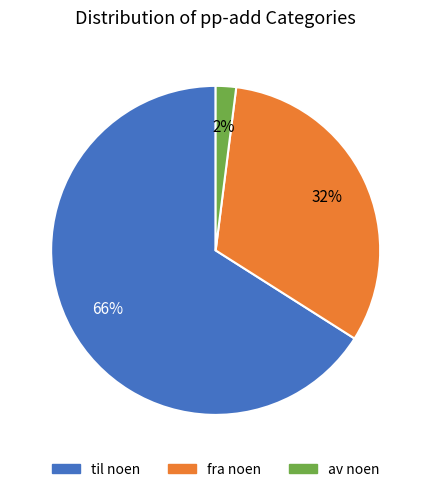

Is the sum of fra noen and til noen greater than half?

Yes